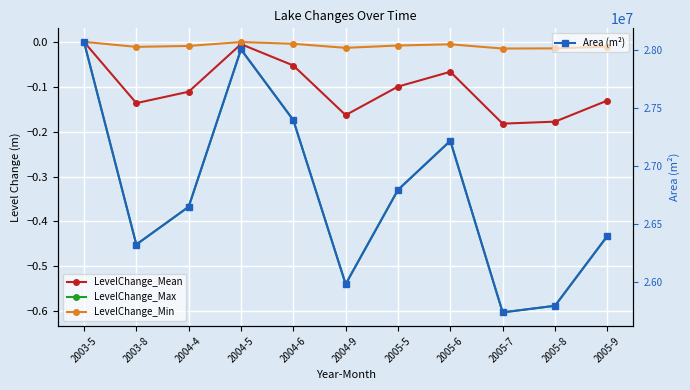

At which category is the sum across all series the highest?

2003-5